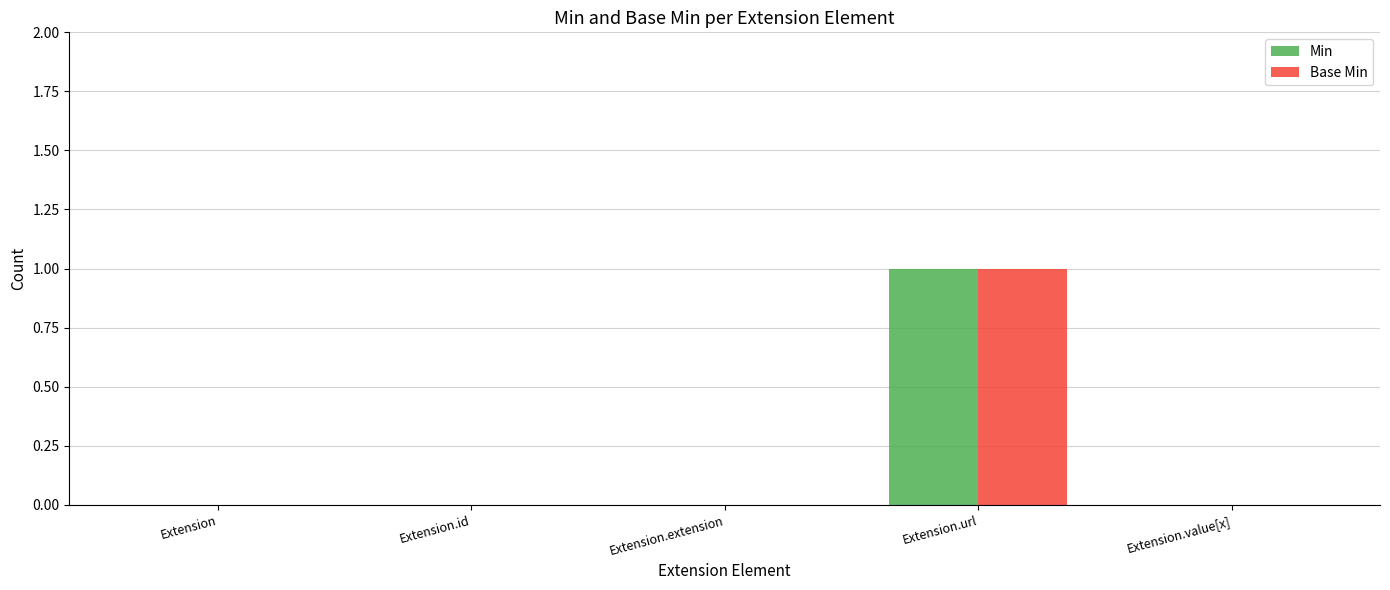

How many groups of bars are there?

5